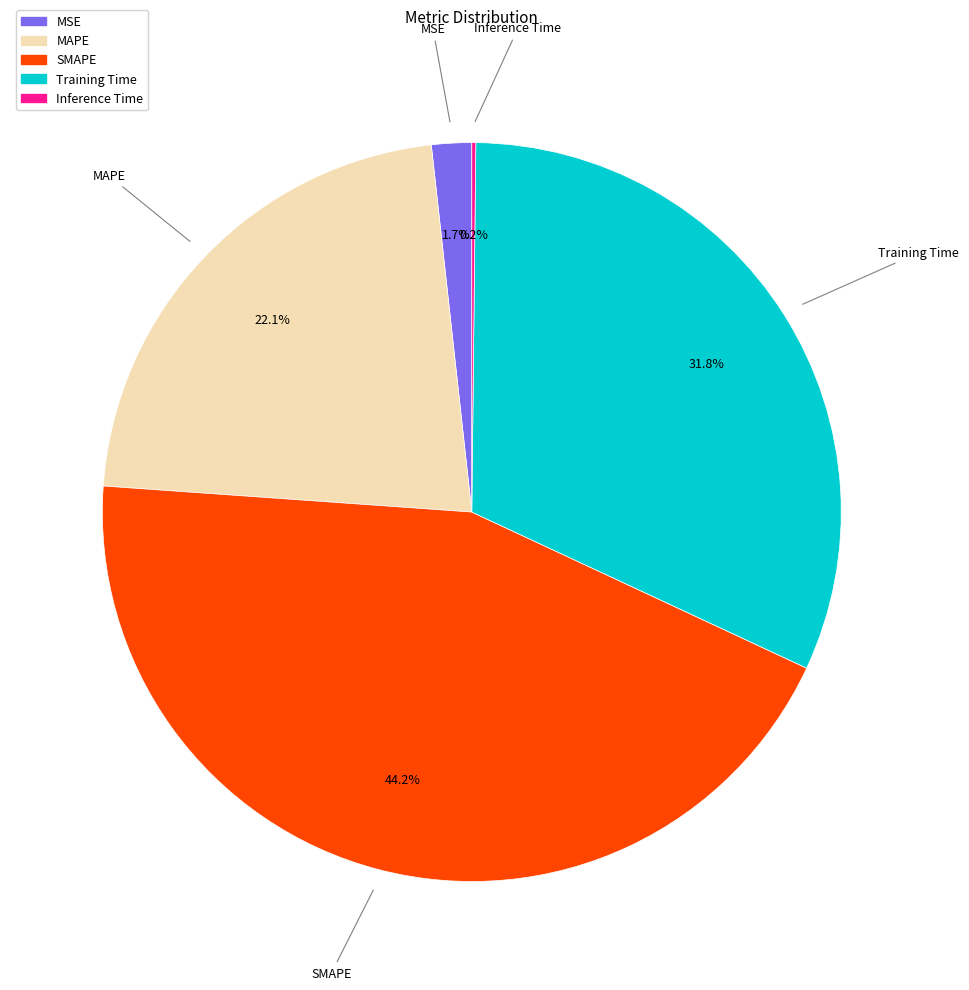

Which has a higher value, SMAPE or MAPE?

SMAPE